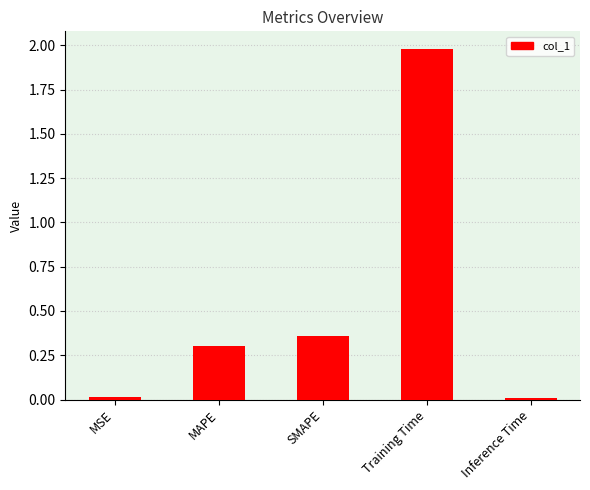

What is the maximum value shown in the chart?

2.0